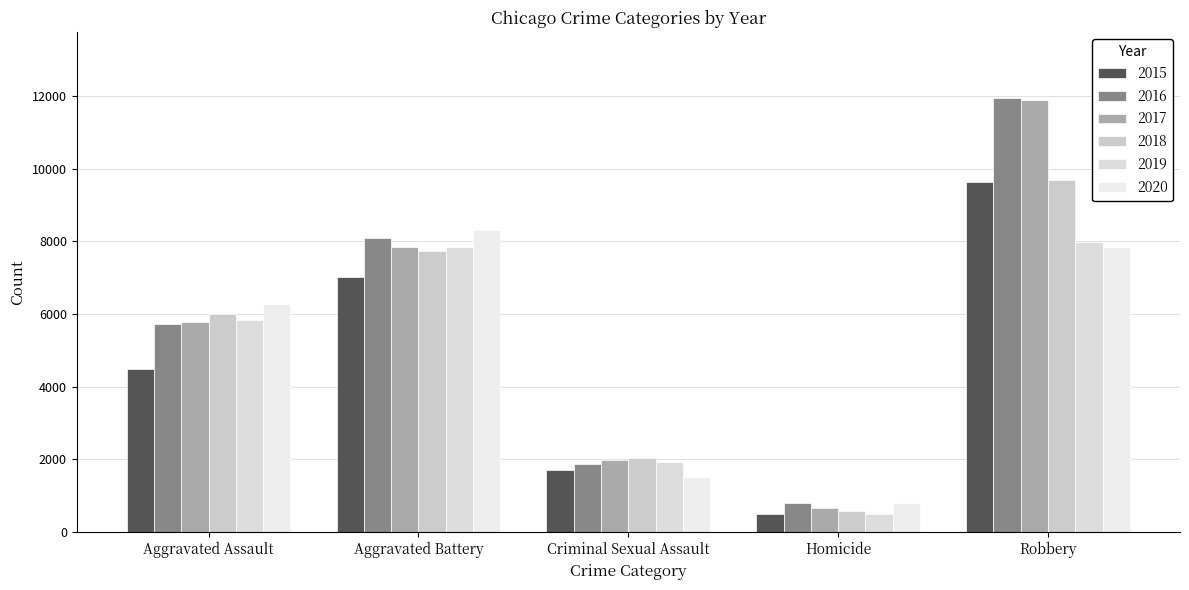

Count the number of categories in the chart.

5